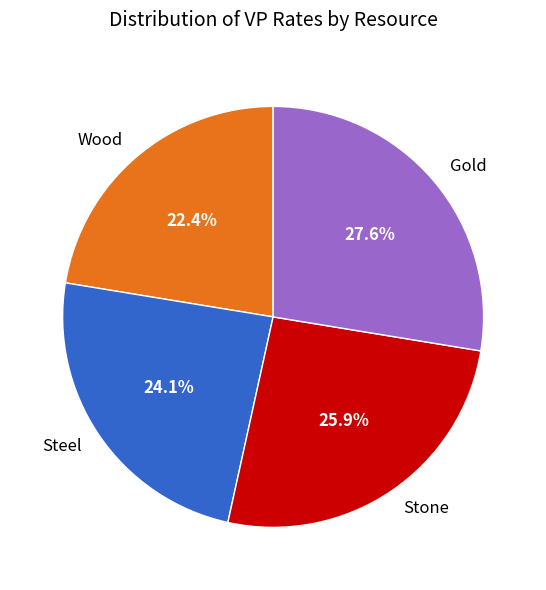

What is the smallest slice in the pie chart?

Wood